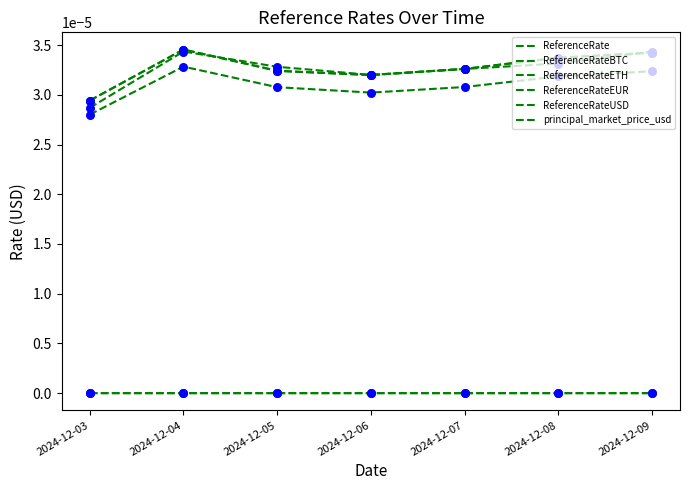

Does the chart have visible grid lines?

No